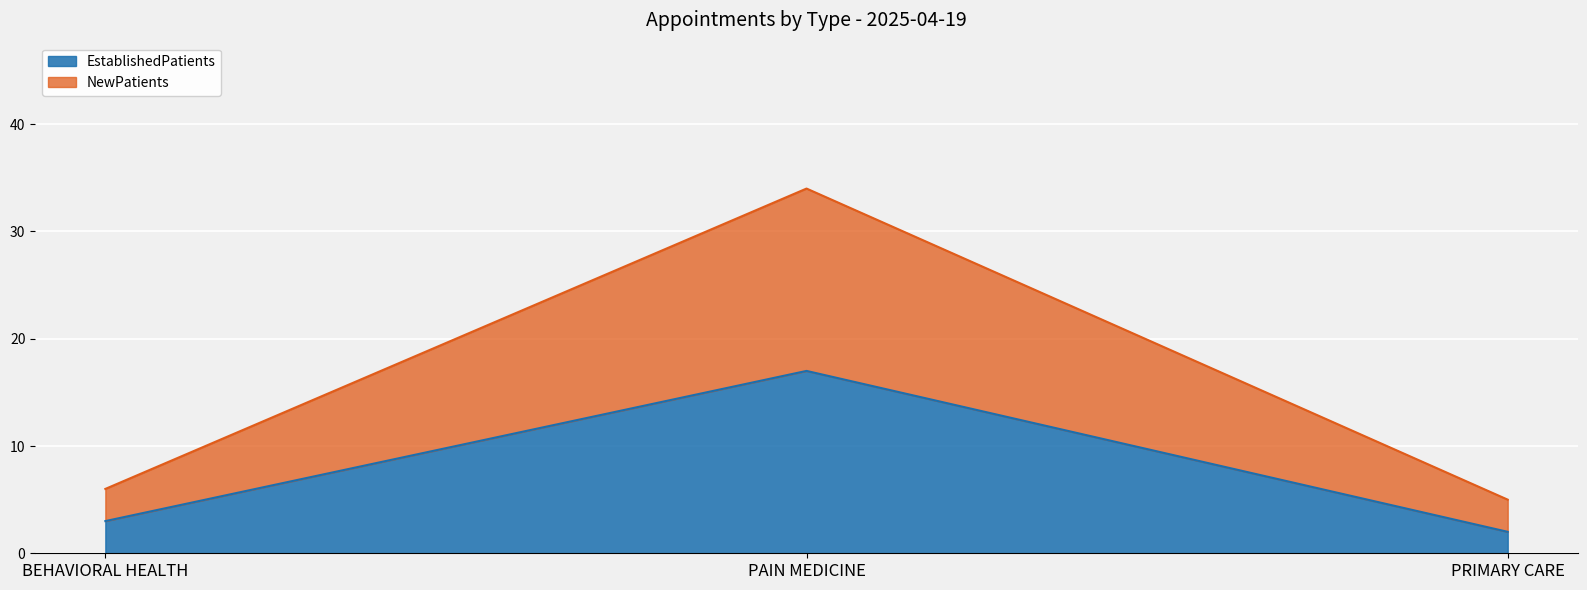

List the series in order of their overall mean, lowest first.

EstablishedPatients, NewPatients